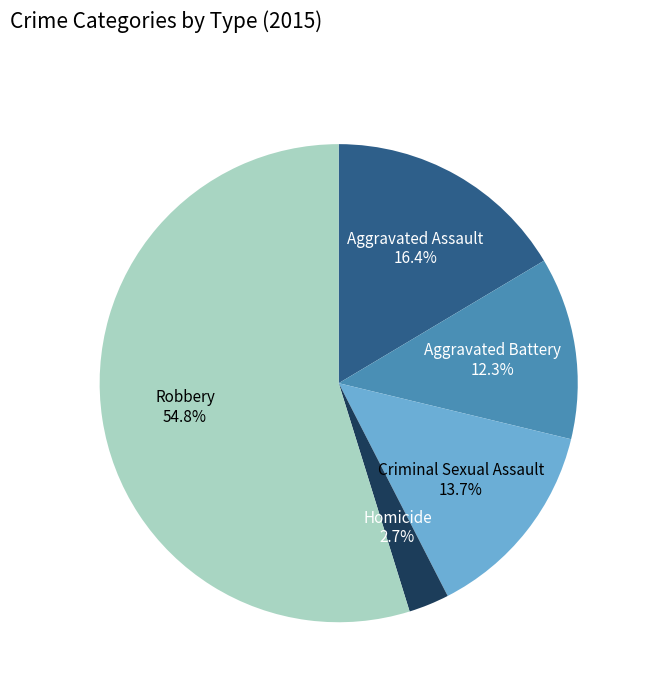

How much of the chart is everything except Homicide?

97.3%